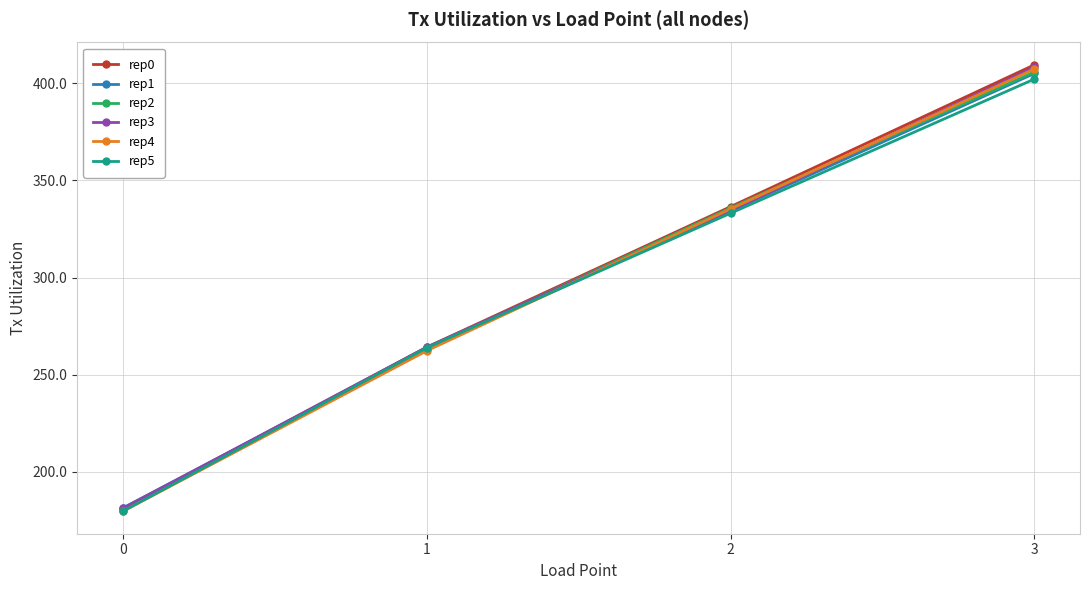

Reading left to right, transcribe all the data shown in this chart.

rep0: 180.7	264.1	336.5	409.6
rep1: 181.4	263.4	334.3	405.1
rep2: 180.5	263.5	335.8	405.9
rep3: 181.1	264.1	334.5	408.4
rep4: 179.6	262.3	335.3	407.4
rep5: 179.6	263.9	333.1	402.2